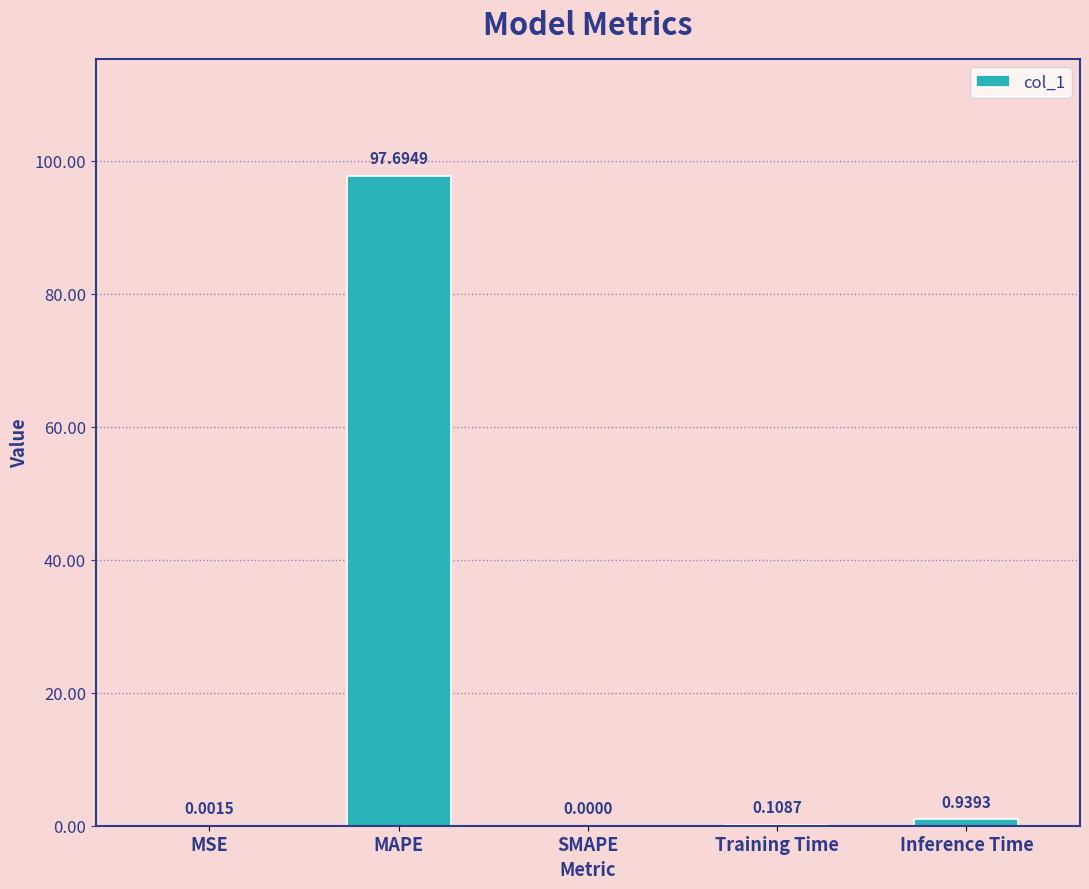

Which label corresponds to the largest value in the chart?

MAPE